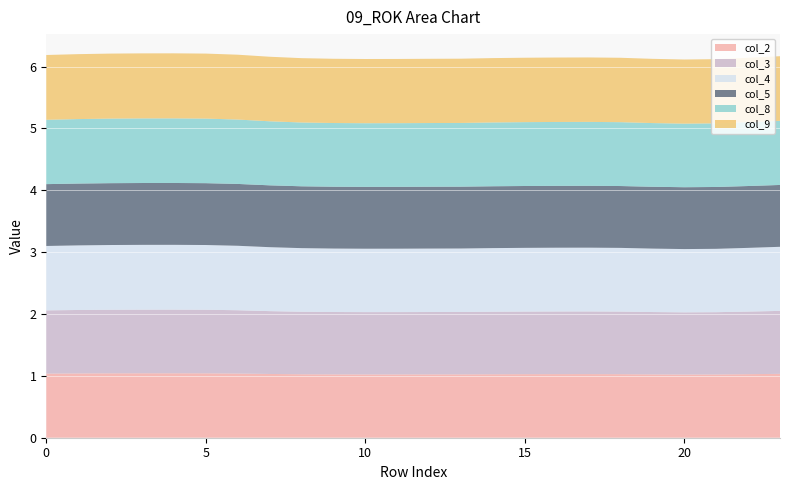

Reading left to right, what are all the values shown in this chart?

col_2: 1.0	1.0	1.0	1.0	1.0	1.0	1.0	1.0	1.0	1.0	1.0	1.0	1.0	1.0	1.0	1.0	1.0	1.0	1.0	1.0	1.0	1.0	1.0	1.0
col_3: 1.0	1.0	1.0	1.0	1.0	1.0	1.0	1.0	1.0	1.0	1.0	1.0	1.0	1.0	1.0	1.0	1.0	1.0	1.0	1.0	1.0	1.0	1.0	1.0
col_4: 1.0	1.0	1.0	1.0	1.0	1.0	1.0	1.0	1.0	1.0	1.0	1.0	1.0	1.0	1.0	1.0	1.0	1.0	1.0	1.0	1.0	1.0	1.0	1.0
col_5: 1.0	1.0	1.0	1.0	1.0	1.0	1.0	1.0	1.0	1.0	1.0	1.0	1.0	1.0	1.0	1.0	1.0	1.0	1.0	1.0	1.0	1.0	1.0	1.0
col_8: 1.0	1.0	1.0	1.0	1.0	1.0	1.0	1.0	1.0	1.0	1.0	1.0	1.0	1.0	1.0	1.0	1.0	1.0	1.0	1.0	1.0	1.0	1.0	1.0
col_9: 1.0	1.0	1.1	1.1	1.1	1.1	1.0	1.0	1.0	1.0	1.0	1.0	1.0	1.0	1.0	1.0	1.0	1.0	1.0	1.0	1.0	1.0	1.0	1.0